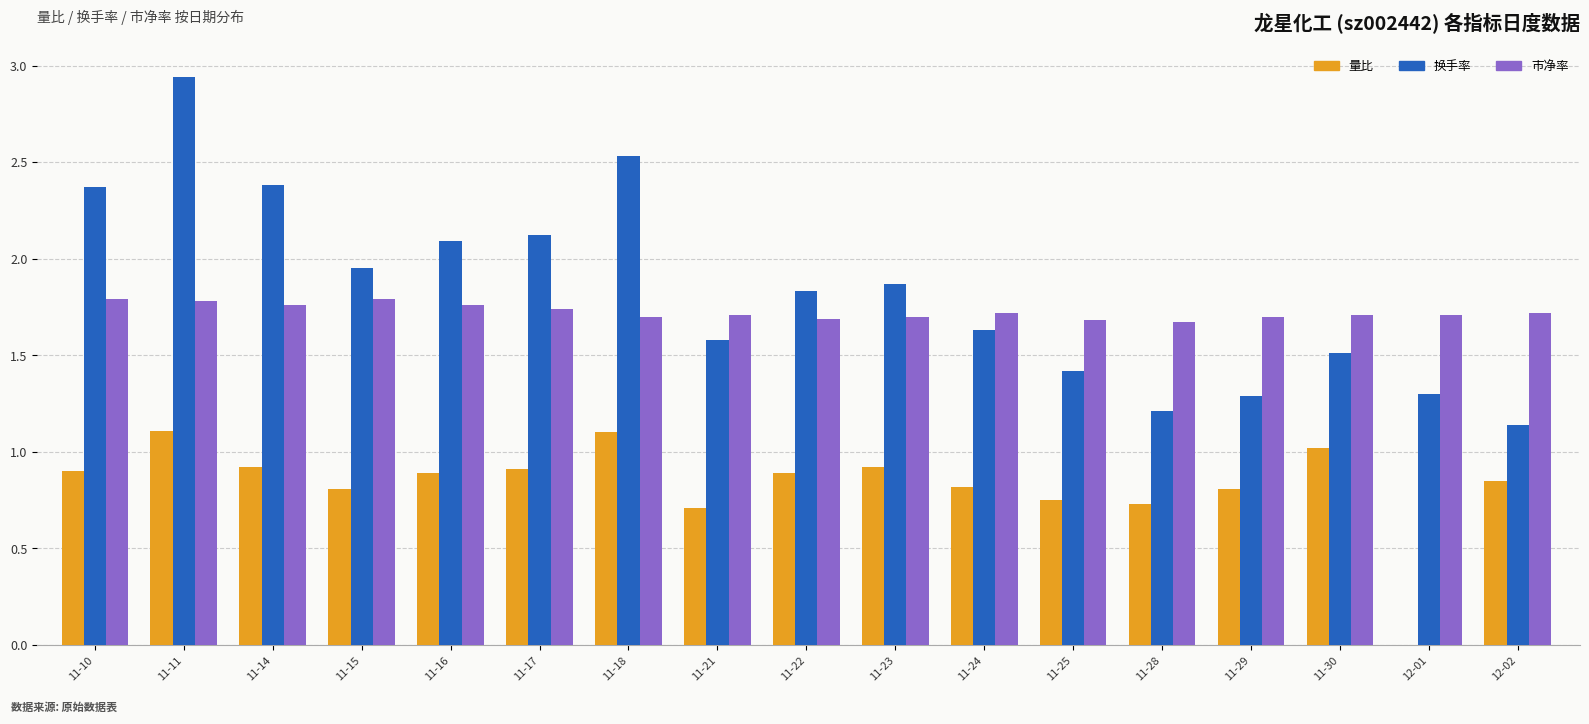

What is the approximate value of 换手率 at 11-28?

1.2